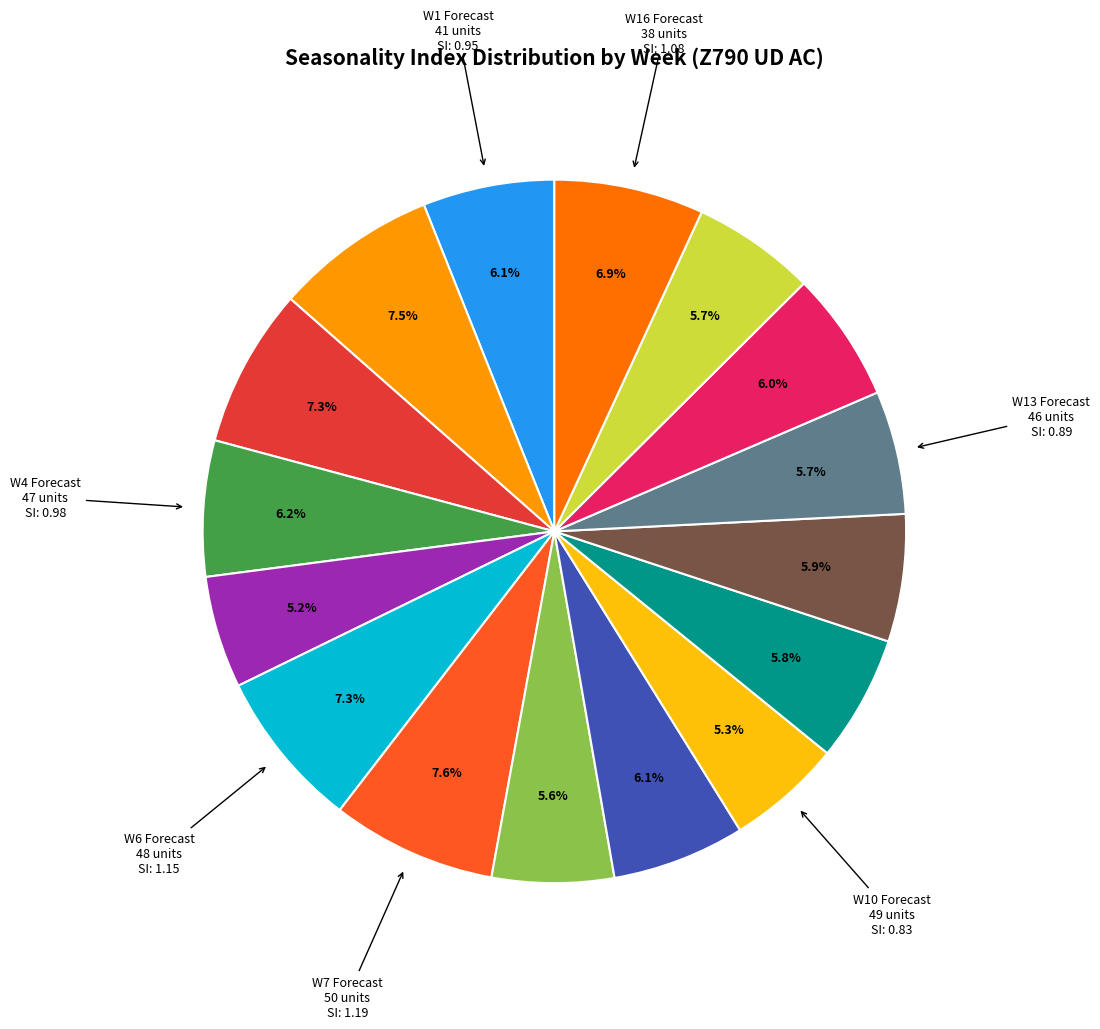

Is there any slice that represents more than half of the pie?

No